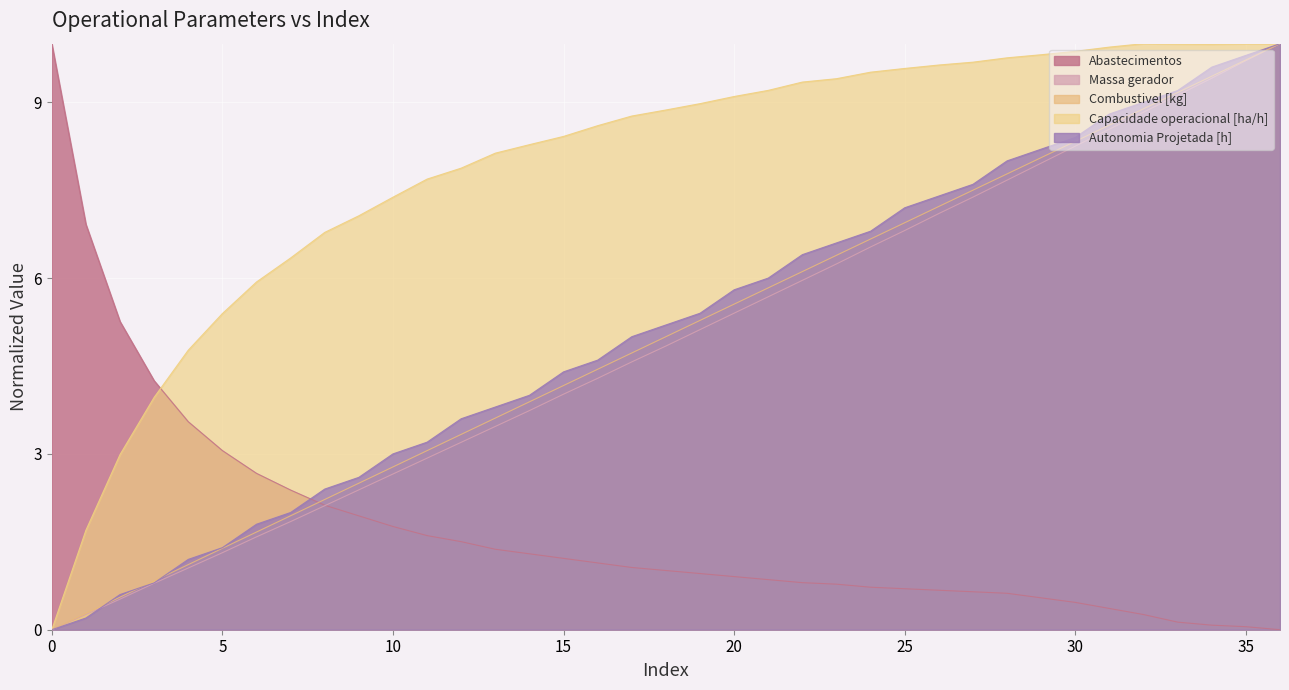

What is the difference between the maximum and minimum values in the Massa gerador series?

10.0